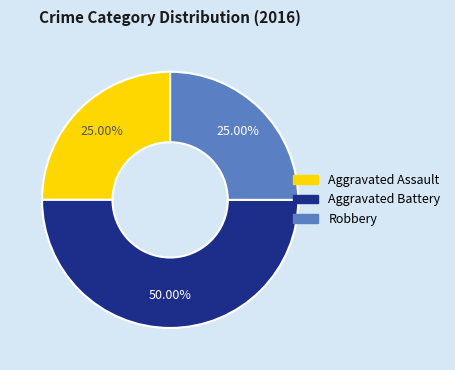

Which category has the biggest portion of the pie?

Aggravated Battery